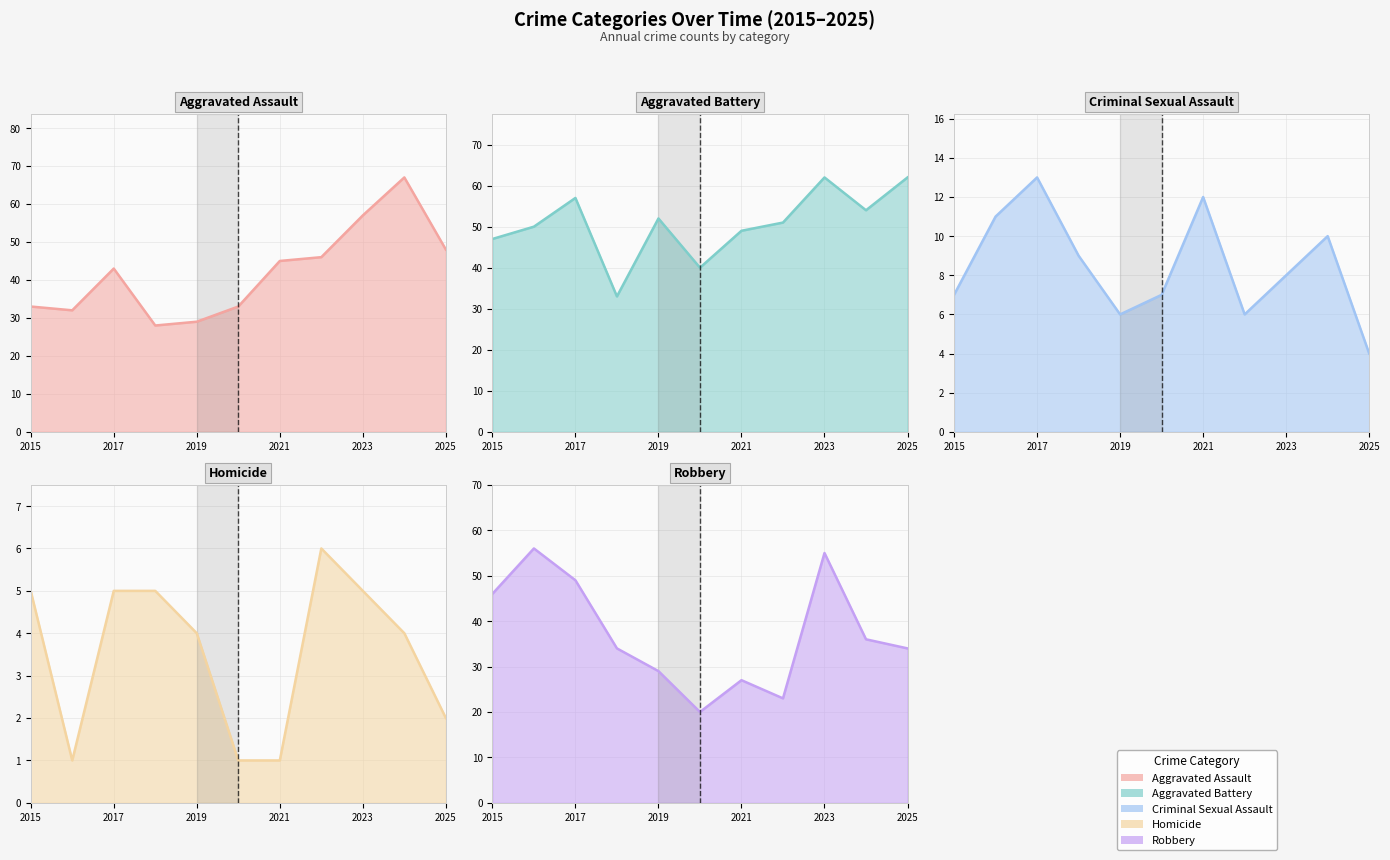

What is the sum of all Robbery values?

409